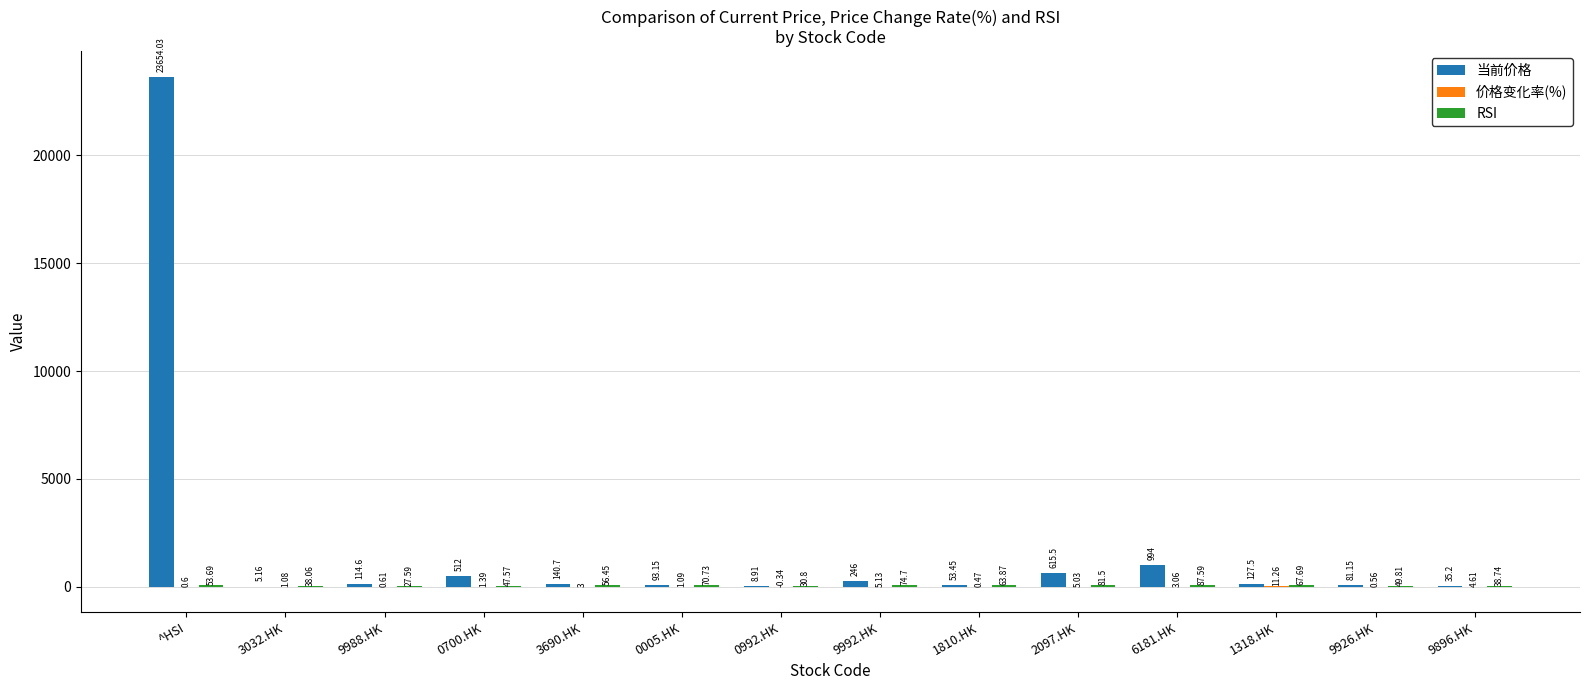

Which series has the largest total across all categories?

当前价格